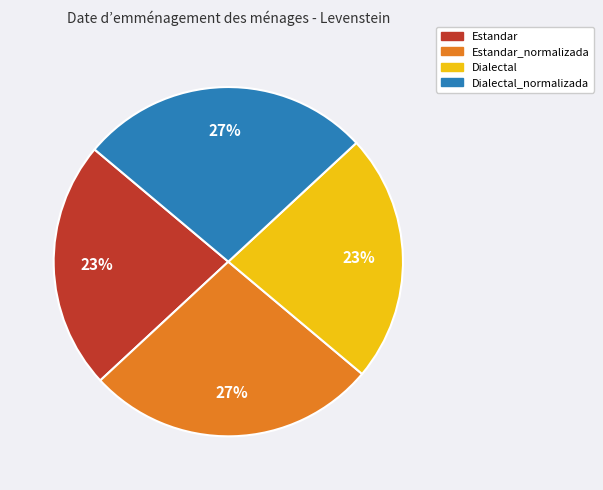

How many segments does this pie chart have?

4